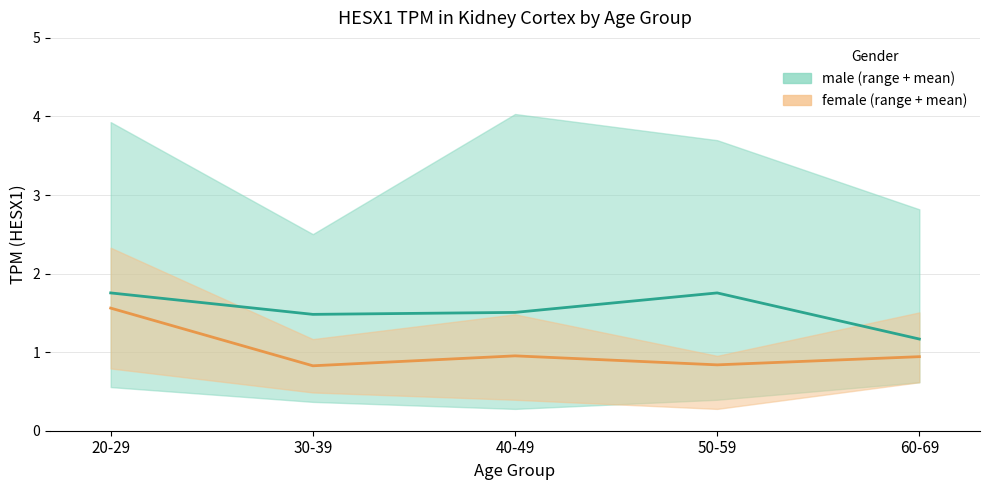

True or false: male mean has a value of 1.8 at 20-29.

True